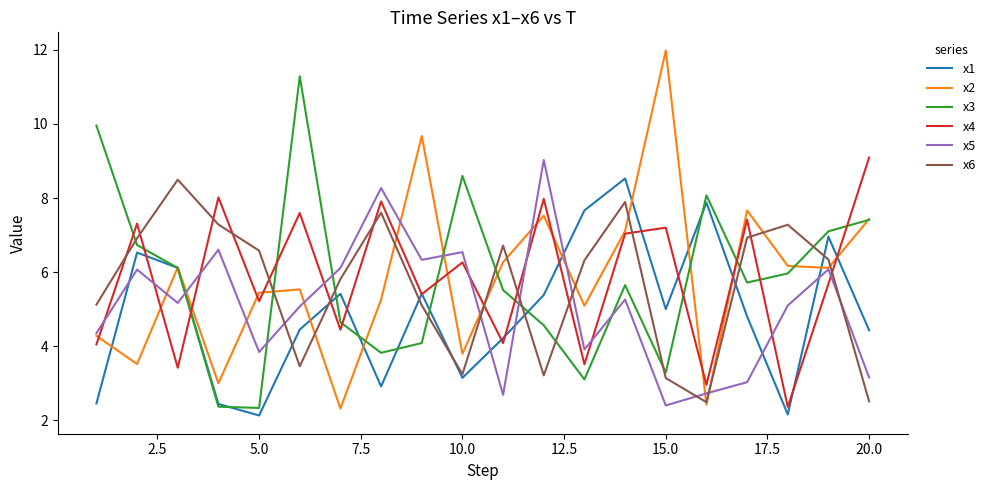

What is the greatest value displayed?

12.0